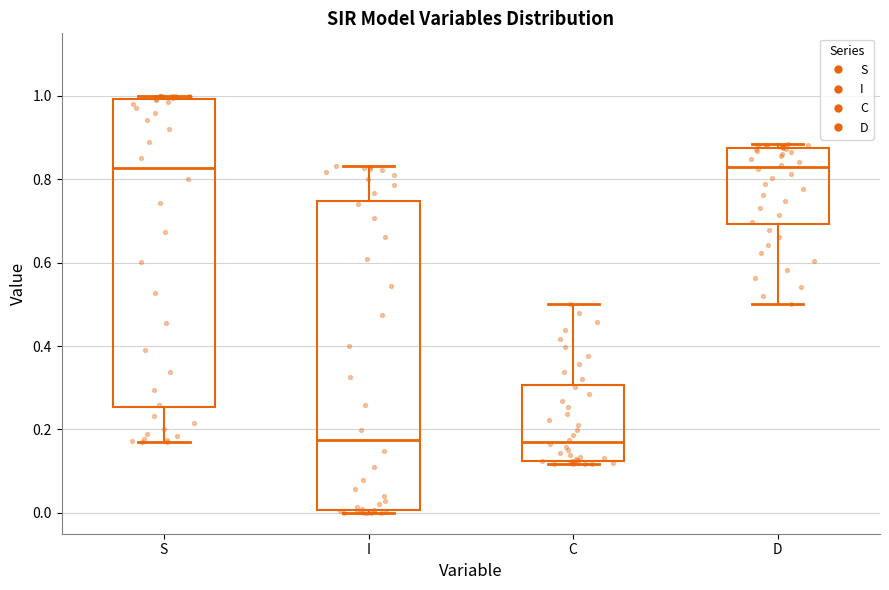

Where is the lower edge of the box for C on the y-axis? The values are not printed on the chart, so give them approximately, as read against the axis.

0.12